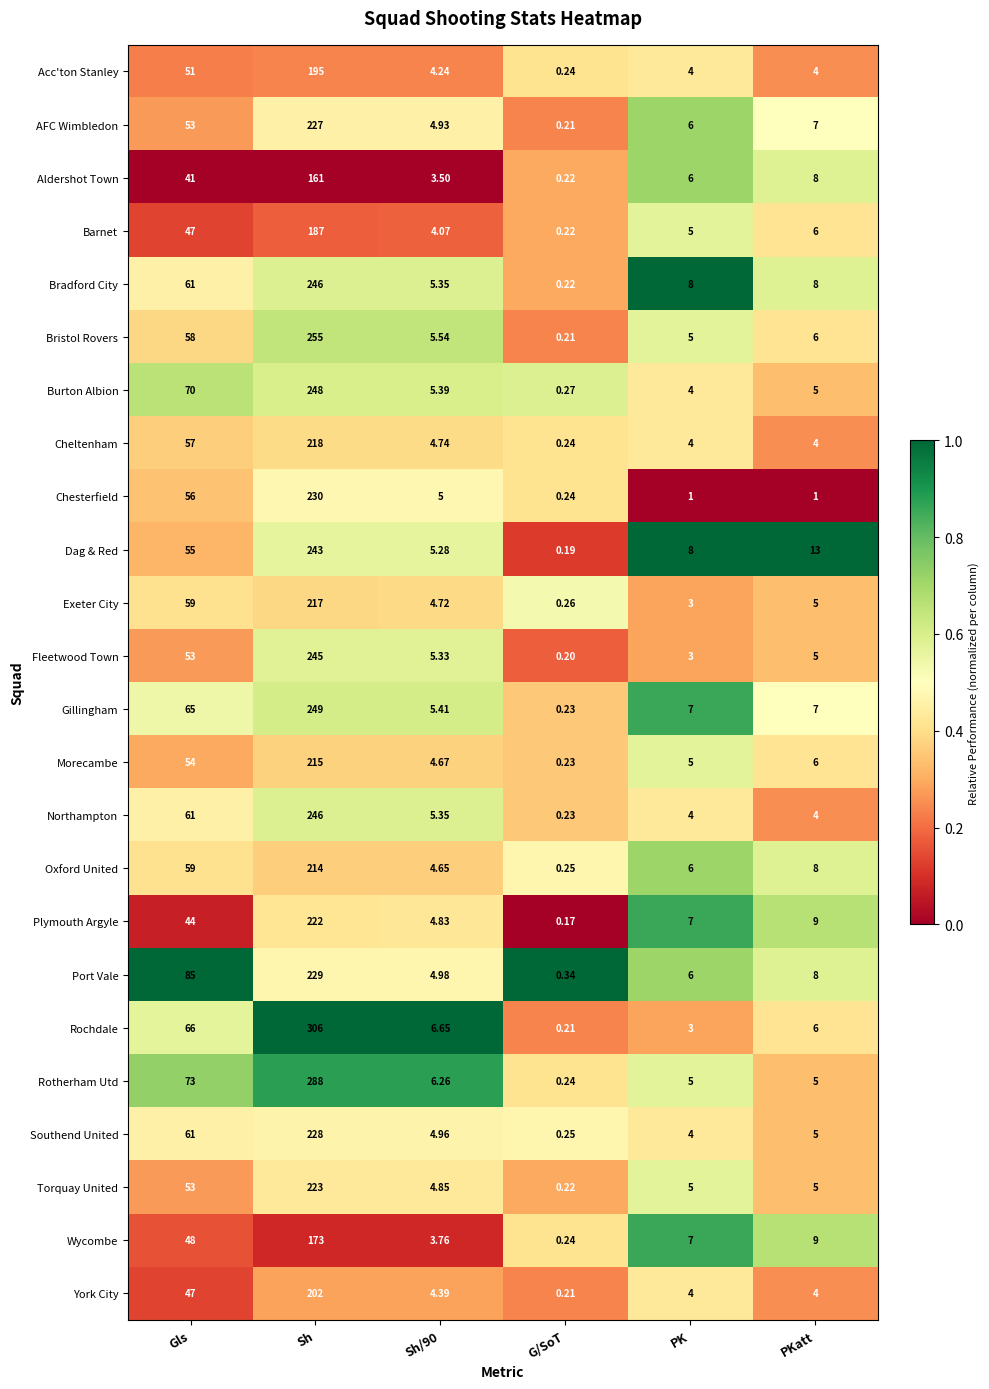

At which label does Wycombe first exceed 9?

Gls